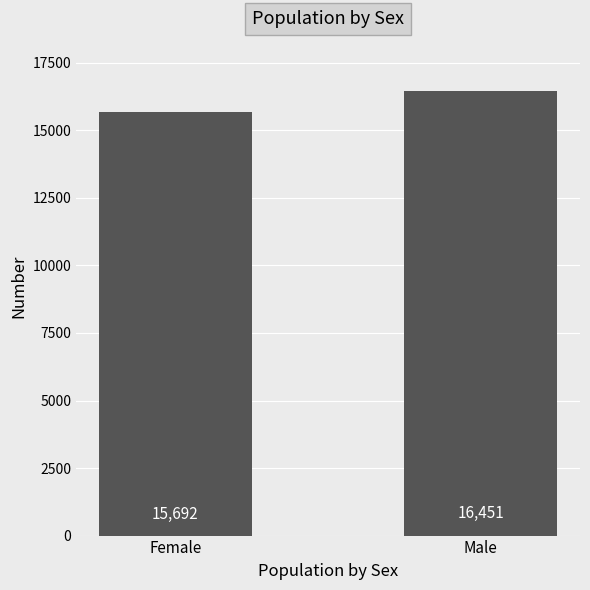

What is the greatest value displayed?

16451